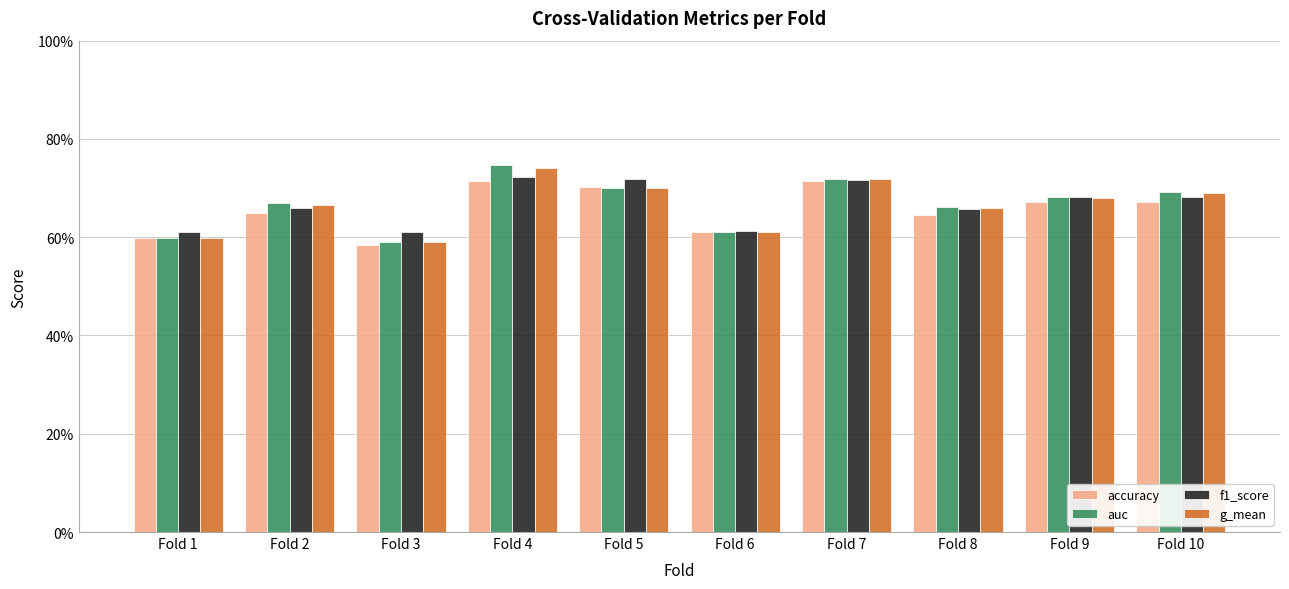

What is the approximate value of g_mean at Fold 4?

0.7